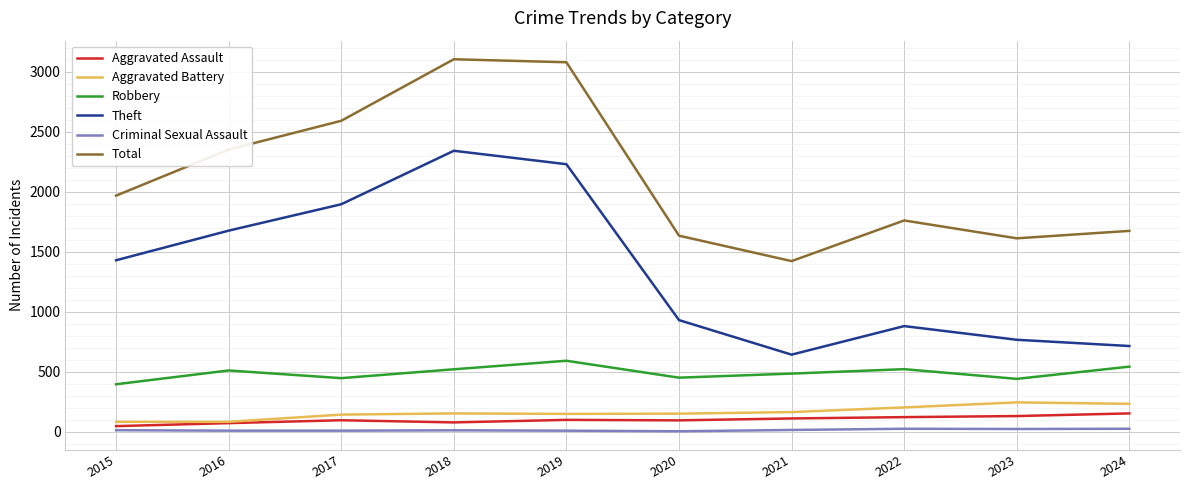

Which series has the largest range (max minus min)?

Theft